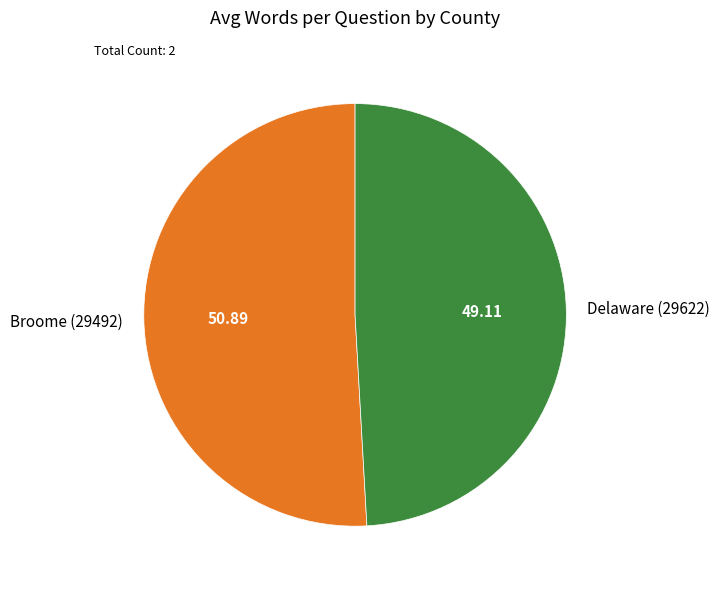

What is the largest slice in the pie chart?

Broome (29492)